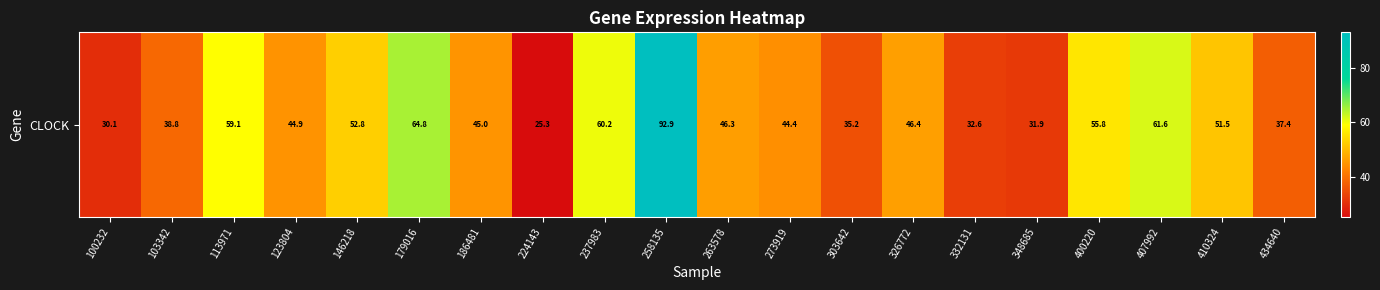

What is the sum of the values at 273919 and 146218?

97.2